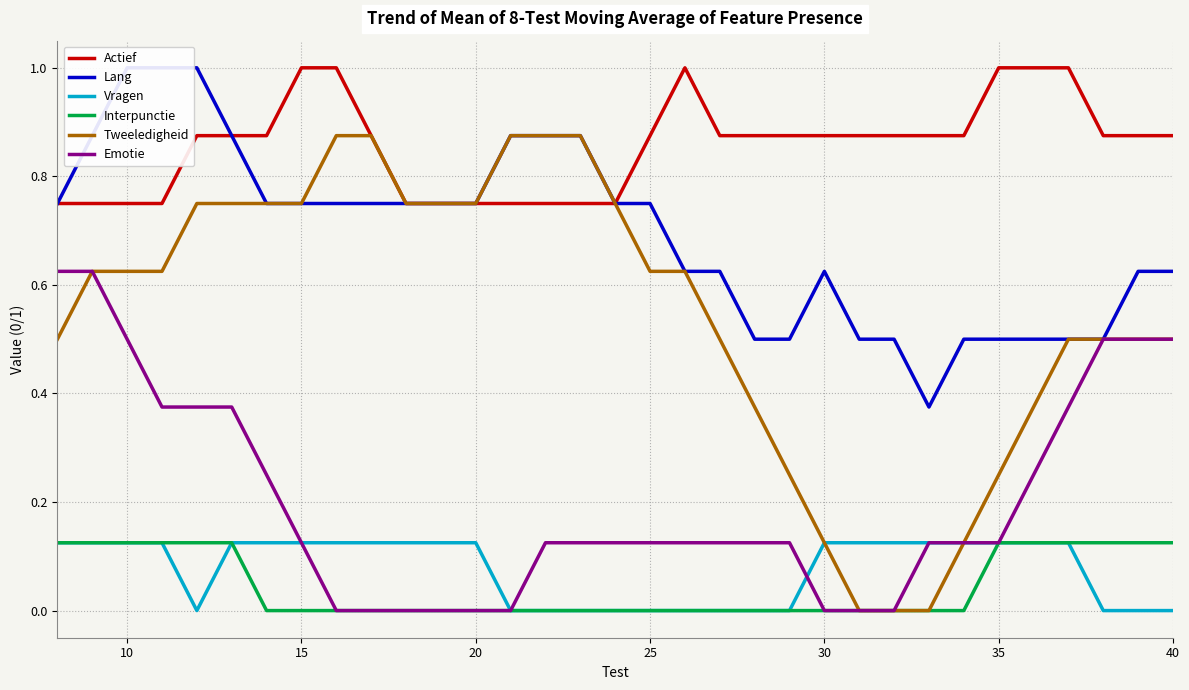

Which series has the largest range (max minus min)?

Tweeledigheid